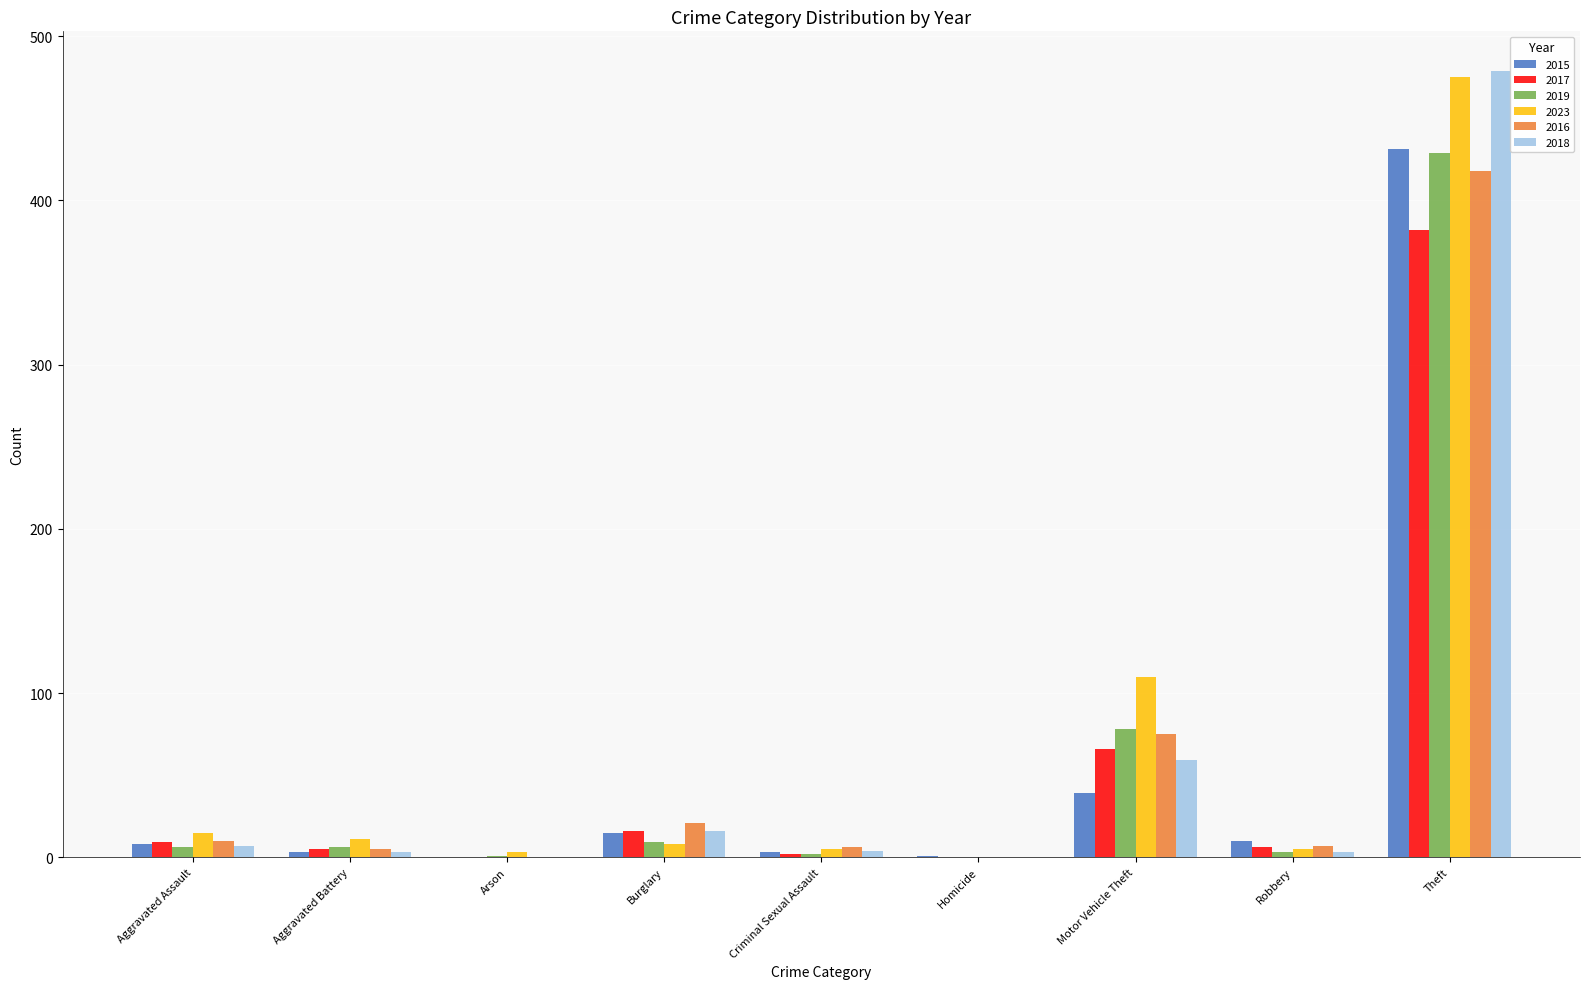

What is the highest value of the 2017 series?

382